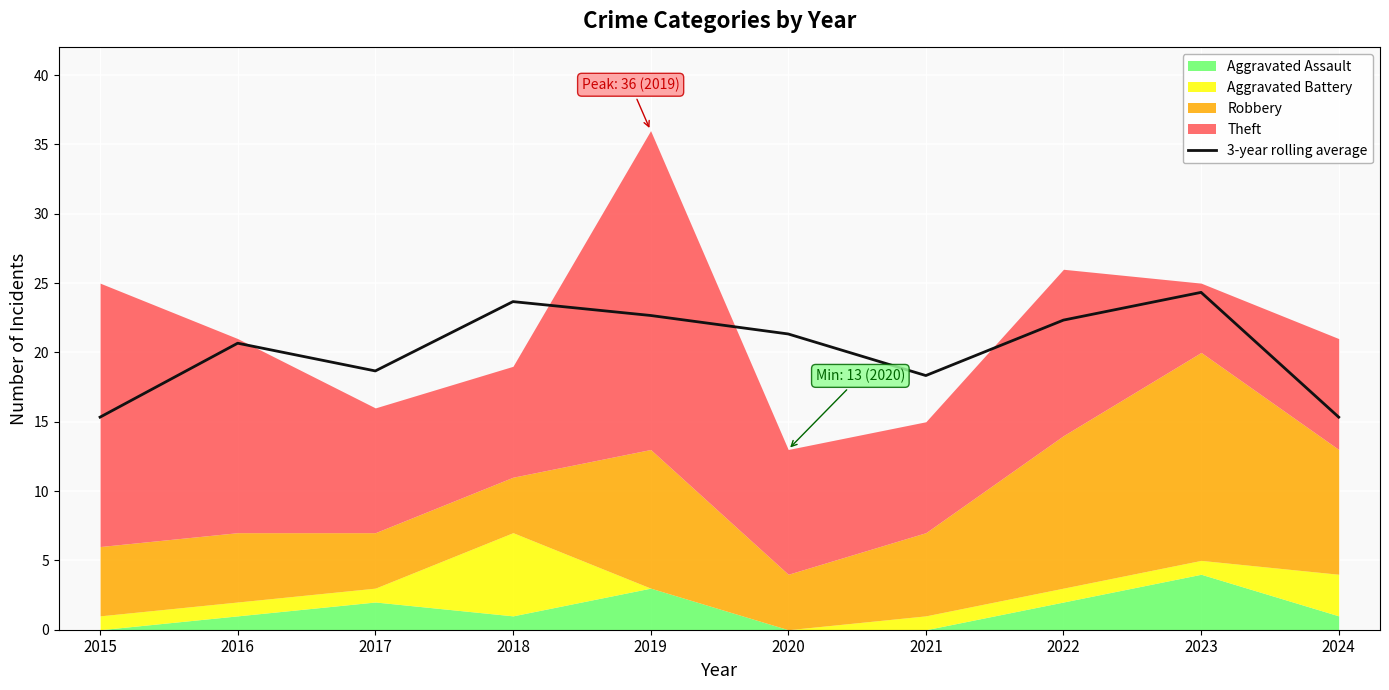

True or false: the data has more than 1 interior local peaks.

True